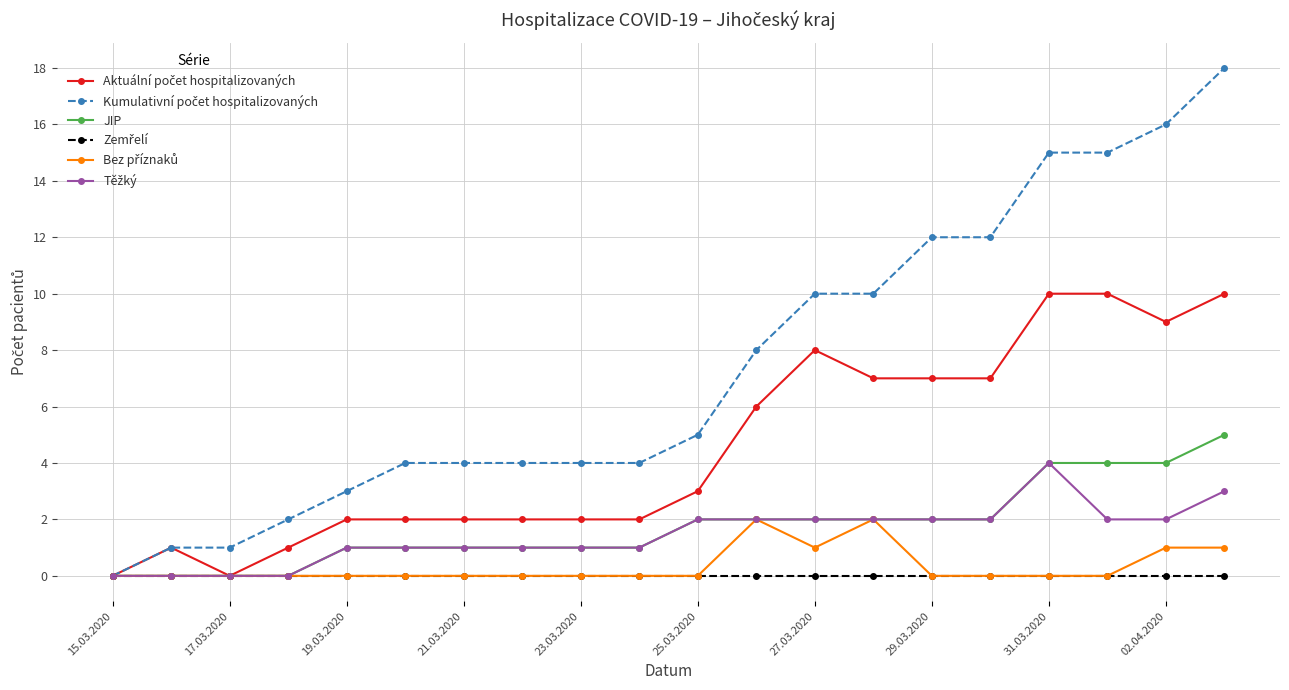

What is the greatest value displayed?

18